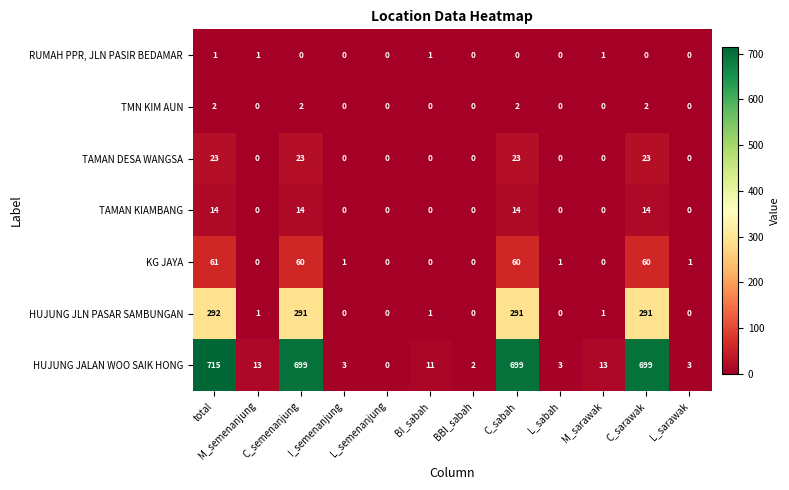

How many categories are shown in the chart?

12